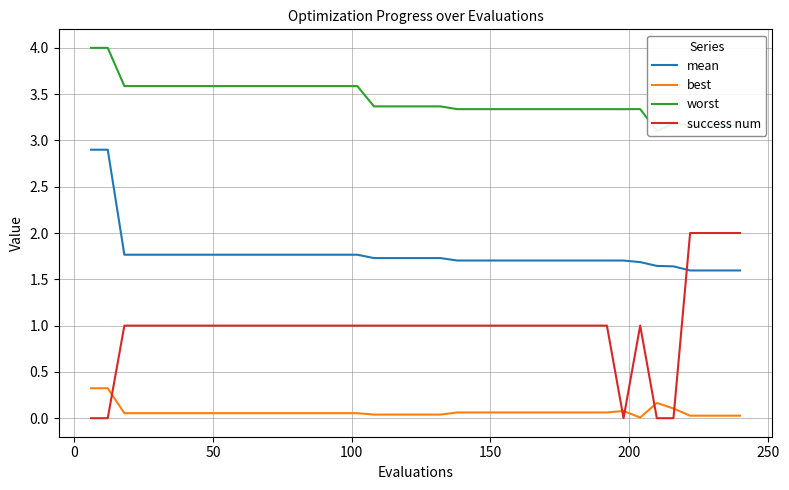

Rank the series by their maximum value, from highest to lowest.

worst, mean, success num, best